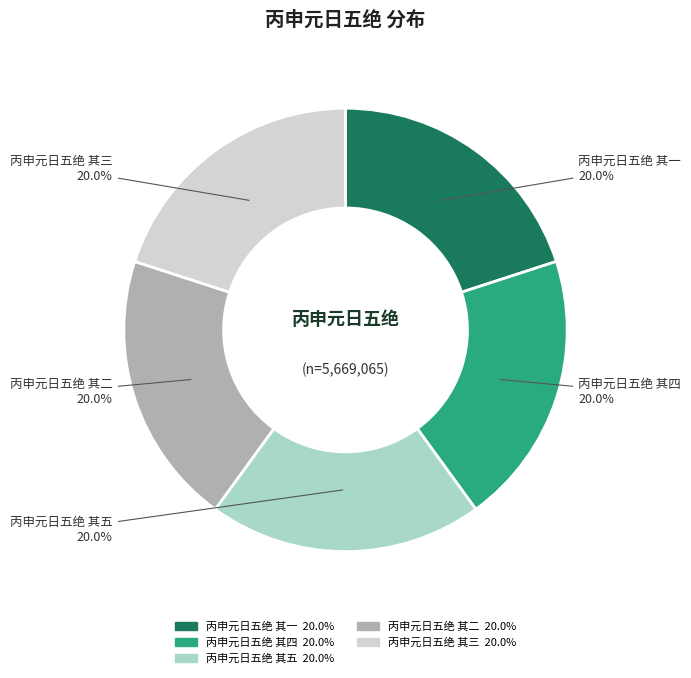

What percentage is the 丙申元日五绝 其二 slice, to the nearest percent?

20%